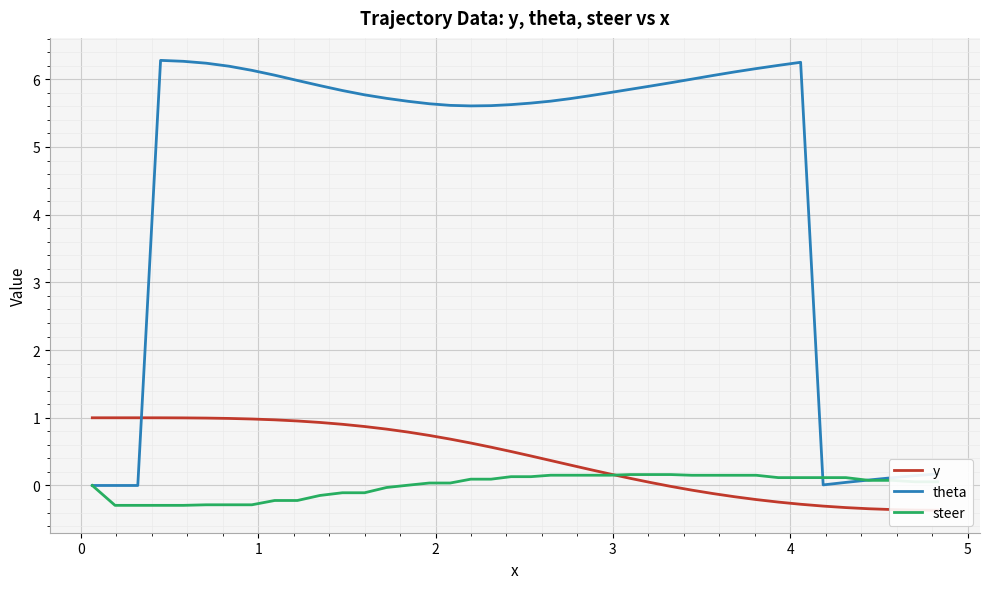

True or false: steer has more than 0 interior local peaks.

False